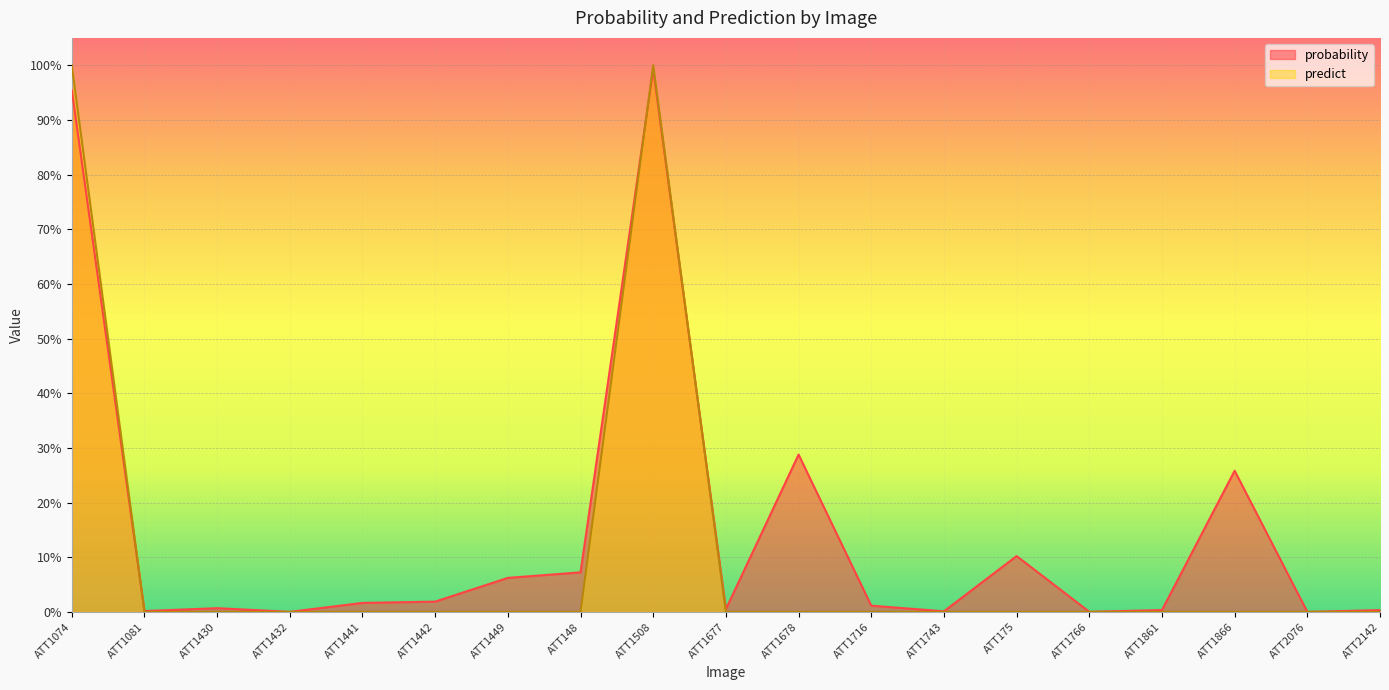

Reading left to right, transcribe all the data shown in this chart.

probability: 1.0	0.0	0.0	0.0	0.0	0.0	0.1	0.1	1.0	0.0	0.3	0.0	0.0	0.1	0.0	0.0	0.3	0.0	0.0
predict: 1.0	0.0	0.0	0.0	0.0	0.0	0.0	0.0	1.0	0.0	0.0	0.0	0.0	0.0	0.0	0.0	0.0	0.0	0.0